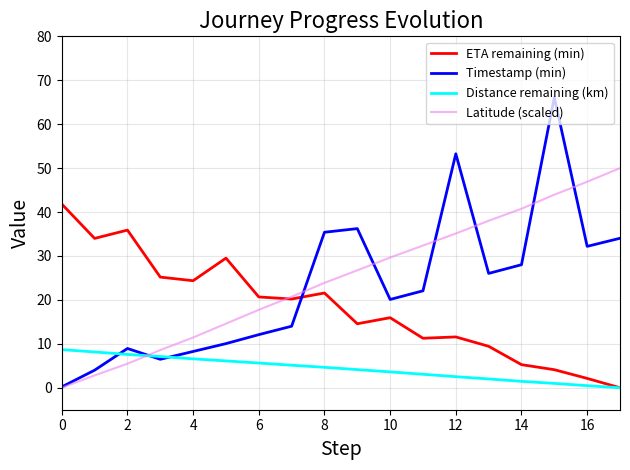

How many lines are shown in the chart?

4